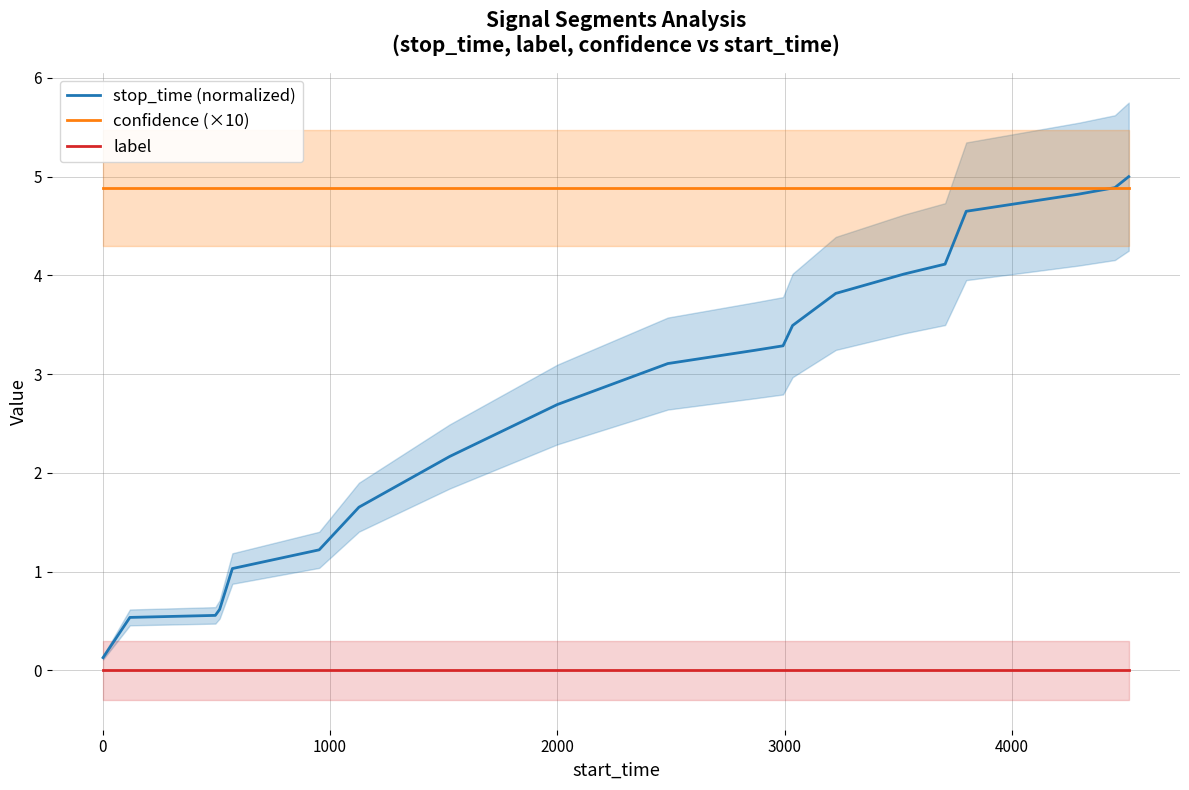

What is the maximum value for stop_time (normalized)?

5.0